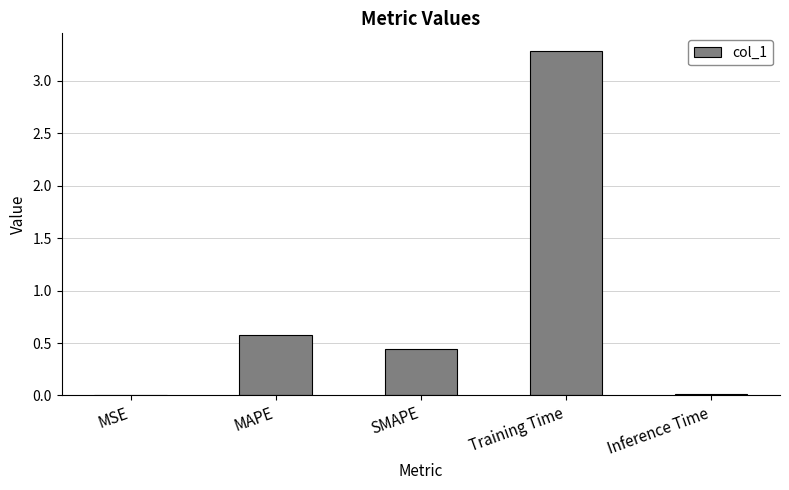

The value at MAPE is 0.6. True or false?

True